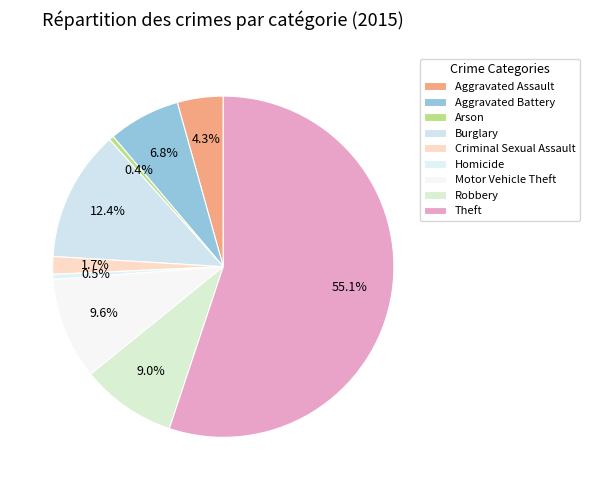

To the nearest percent, what is the difference between the Homicide and Criminal Sexual Assault slice percentages?

1%